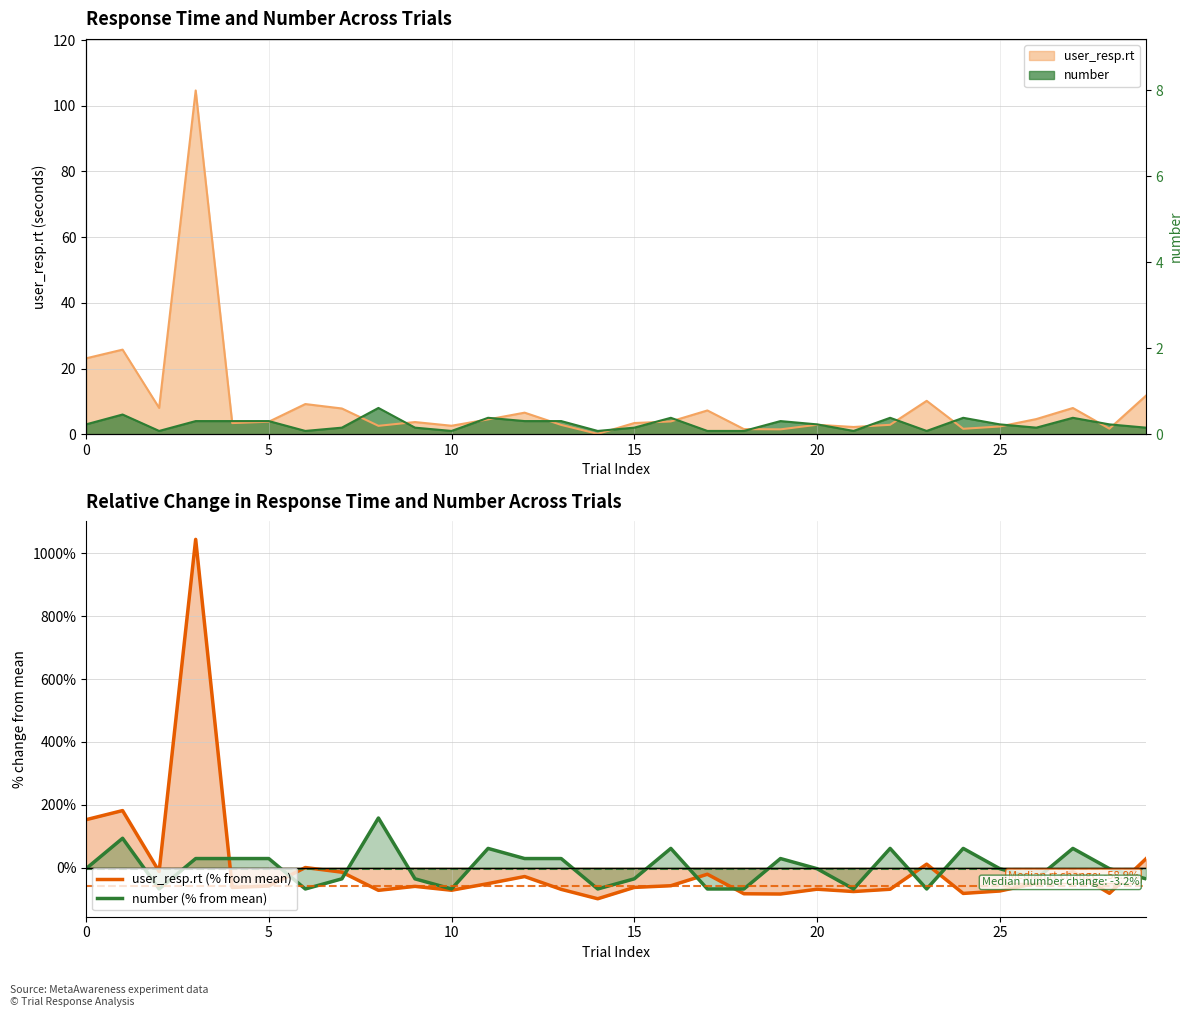

How many data points in number (% from mean) are less than -3?

17